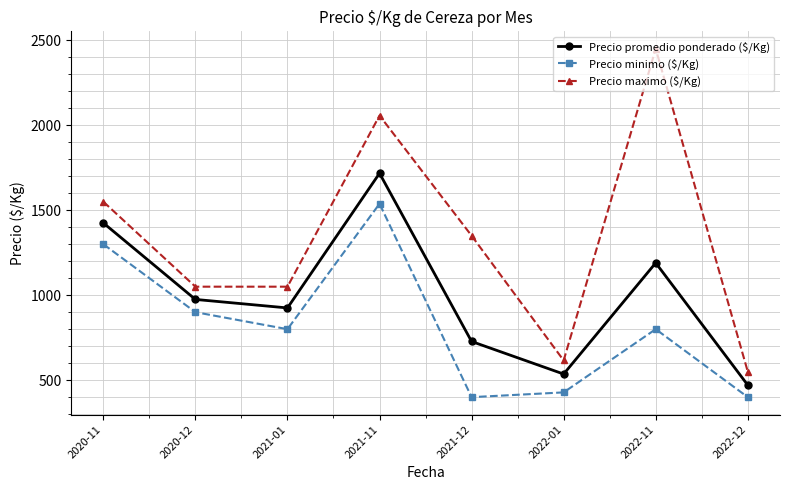

Which series has the largest total across all categories?

Precio maximo ($/Kg)